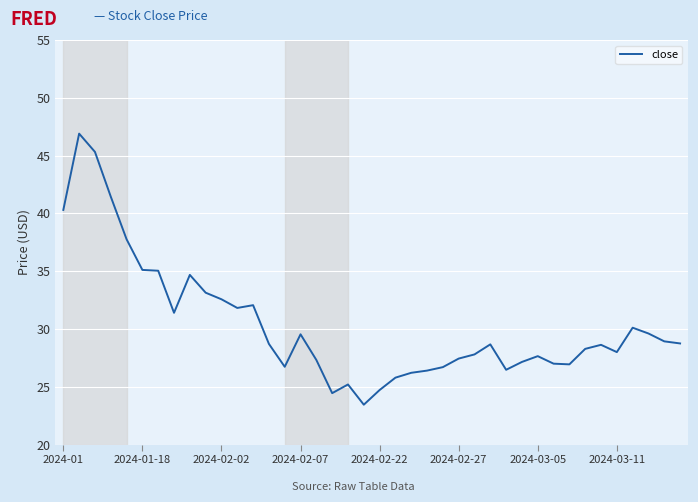

True or false: the data shows 29.5 at 2024-02-07.

True